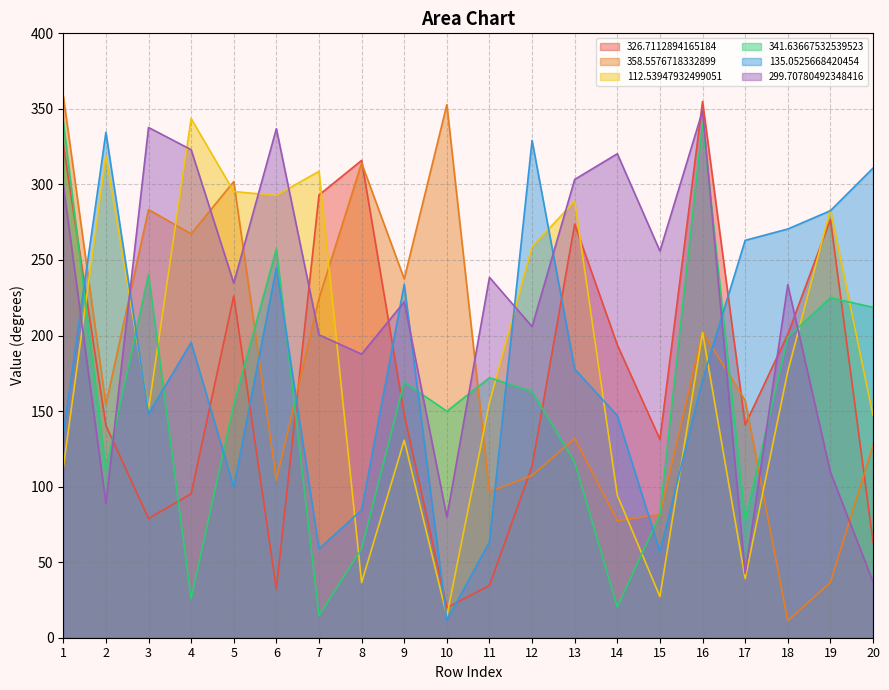

What is the minimum value shown in the chart?

11.3